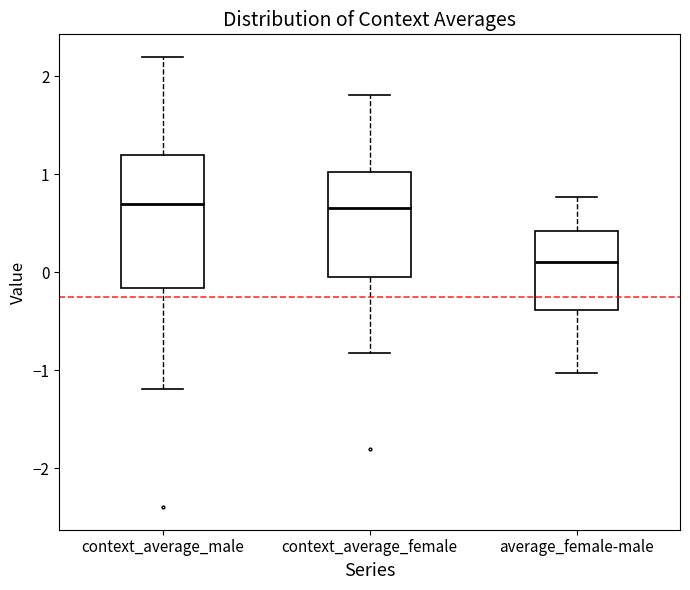

Which box is the tallest, from its lower edge to its upper edge?

context_average_male